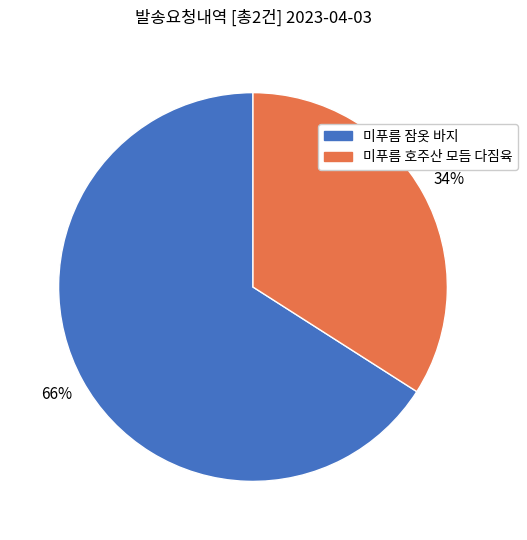

Combined, do 미푸름 호주산 모듬 다짐육 and 미푸름 잠옷 바지 account for over 50%?

Yes